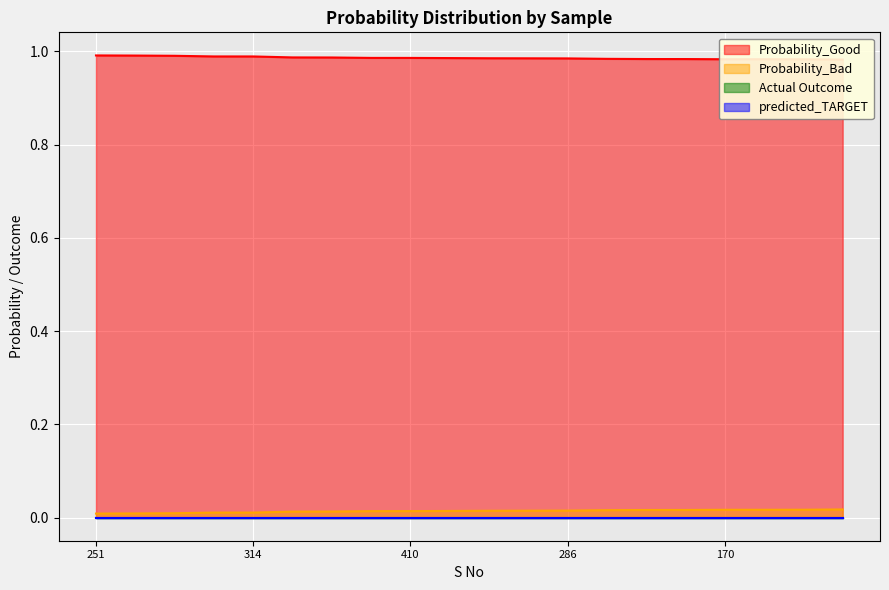

What is the greatest value displayed?

1.0